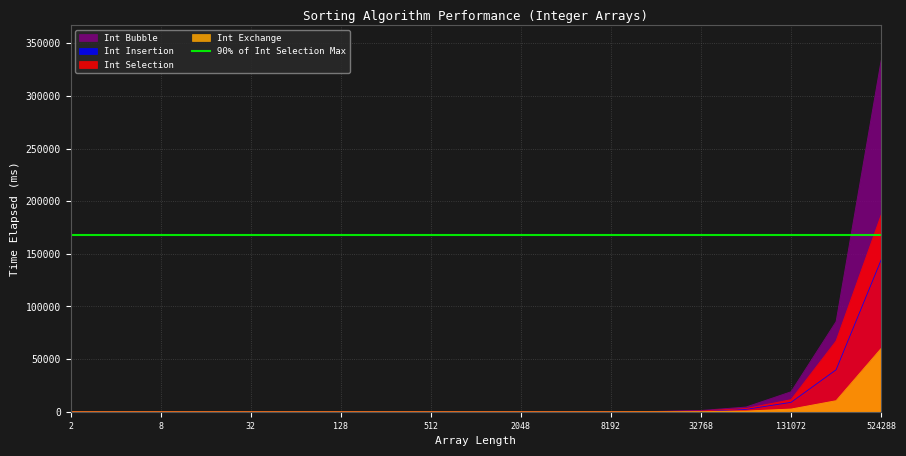

True or false: Int Bubble has more than 0 points higher than both neighbors.

False